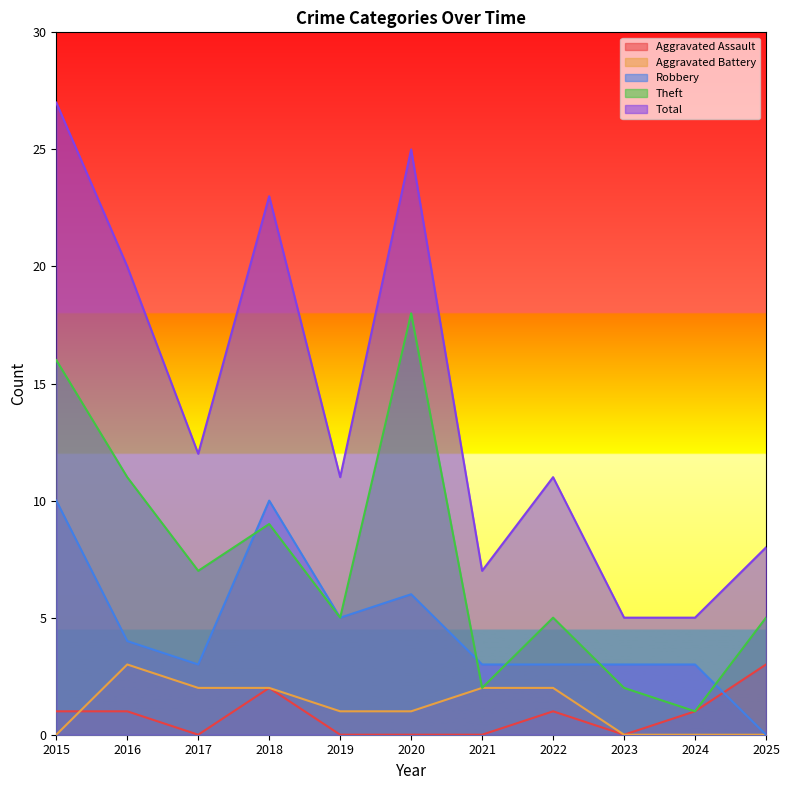

Does the chart display data point markers on the line(s)?

No